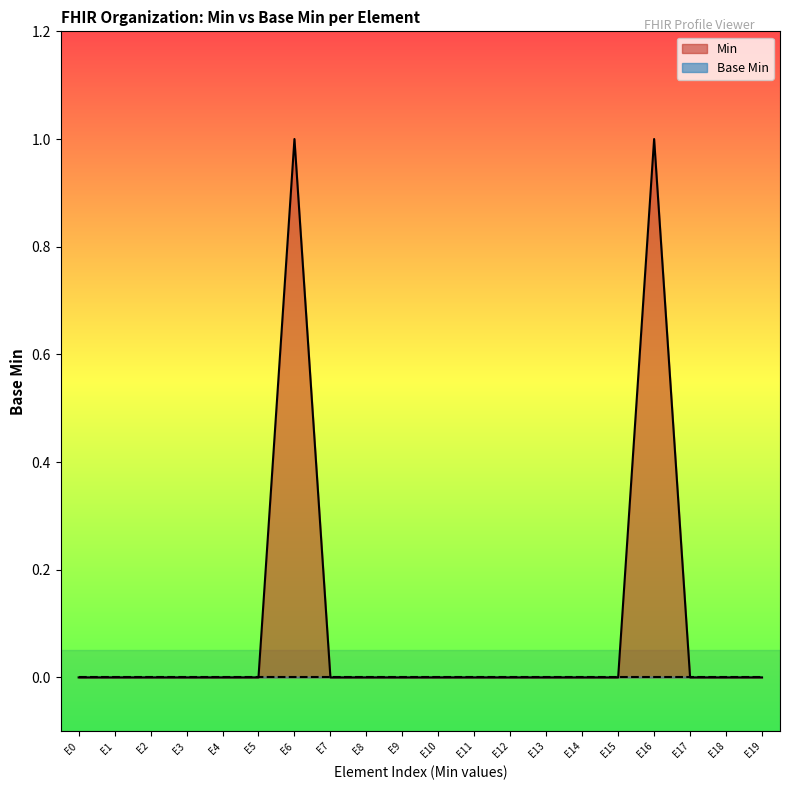

Is it true that Min equals 0 at E10?

True